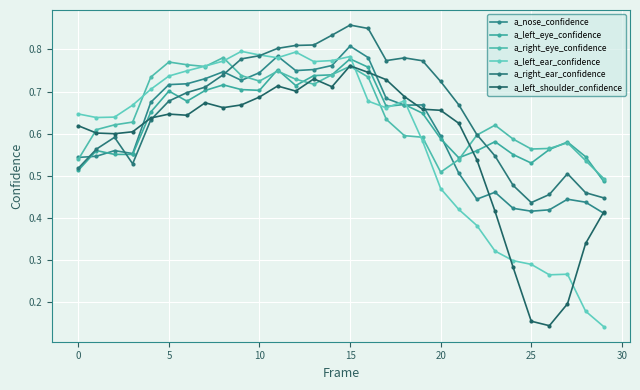

Which category has the lowest value across all series?

29